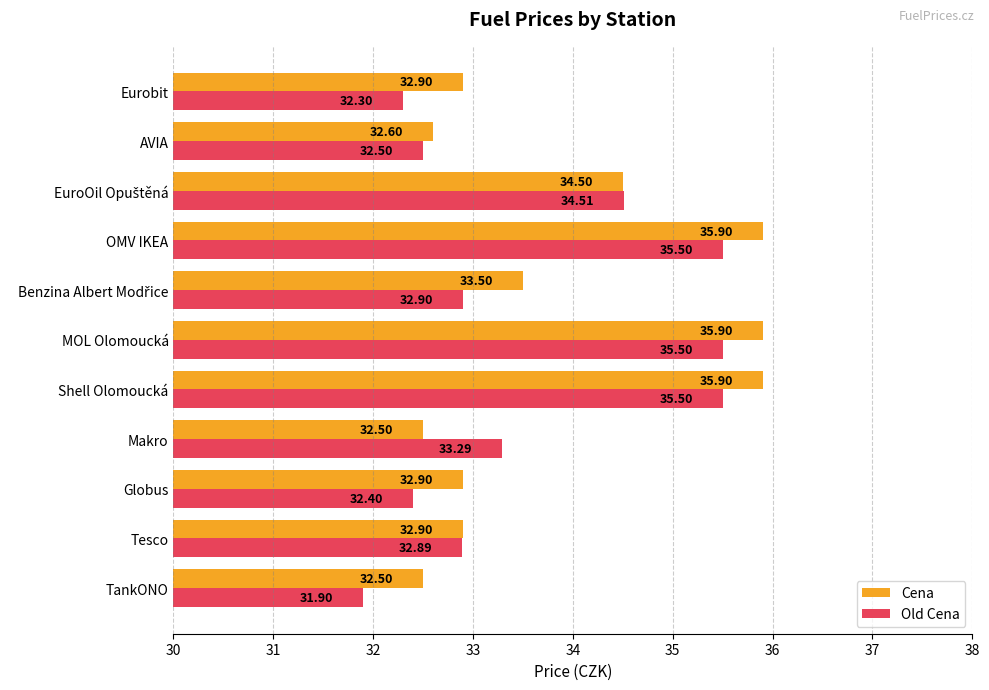

Which series has the largest total across all categories?

Cena